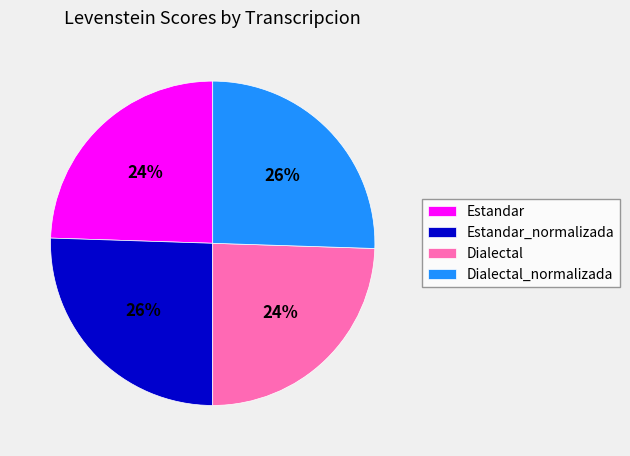

Do Estandar_normalizada and Dialectal_normalizada together represent more than half of the pie?

Yes